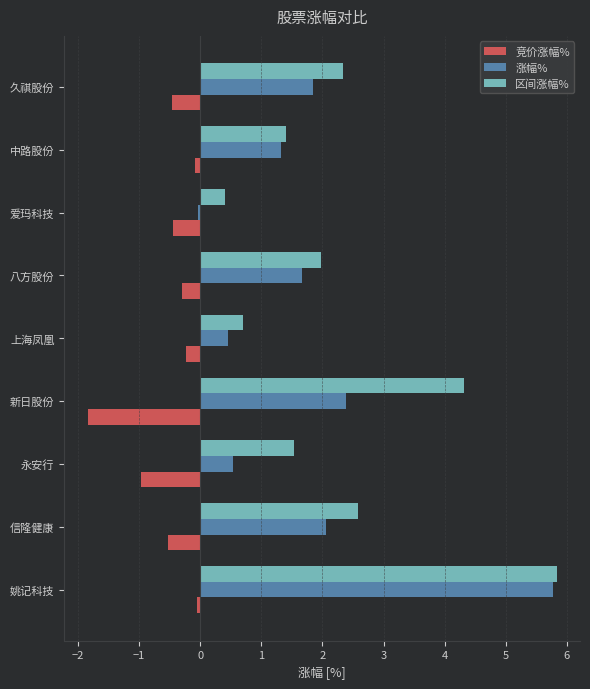

Which series has the largest total across all categories?

区间涨幅%